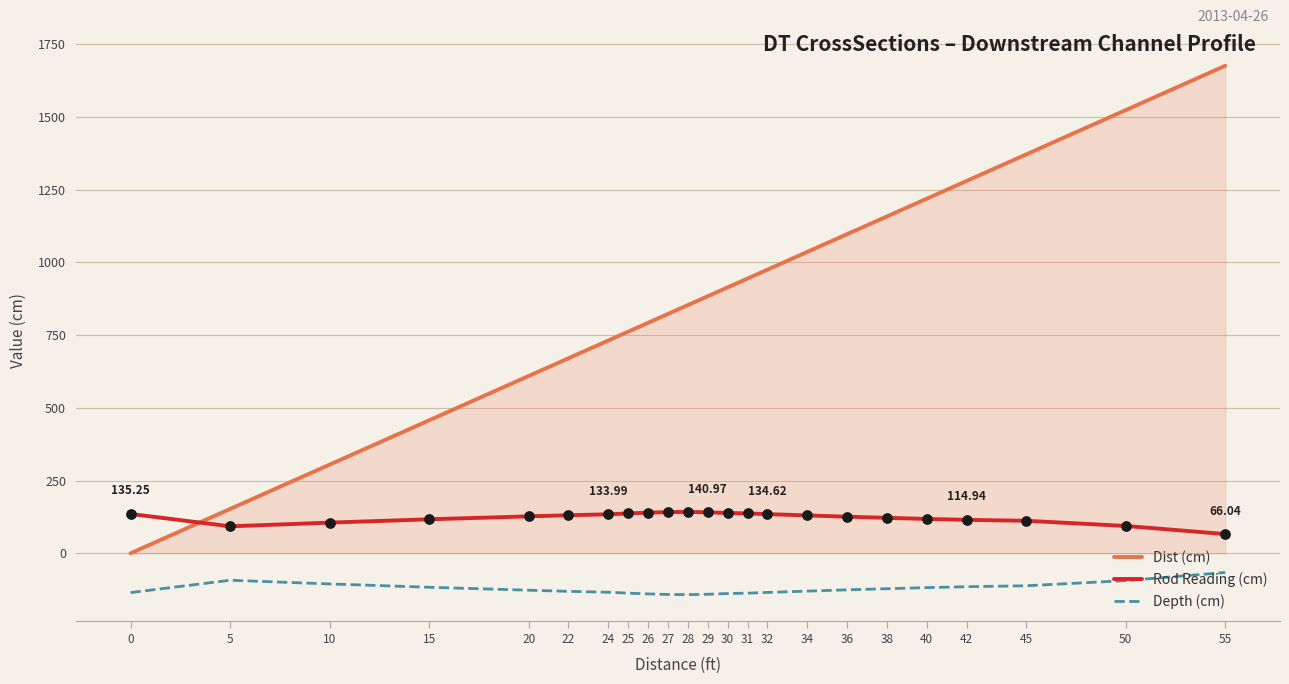

What is the spread (max minus min) of values at 36?

1223.0